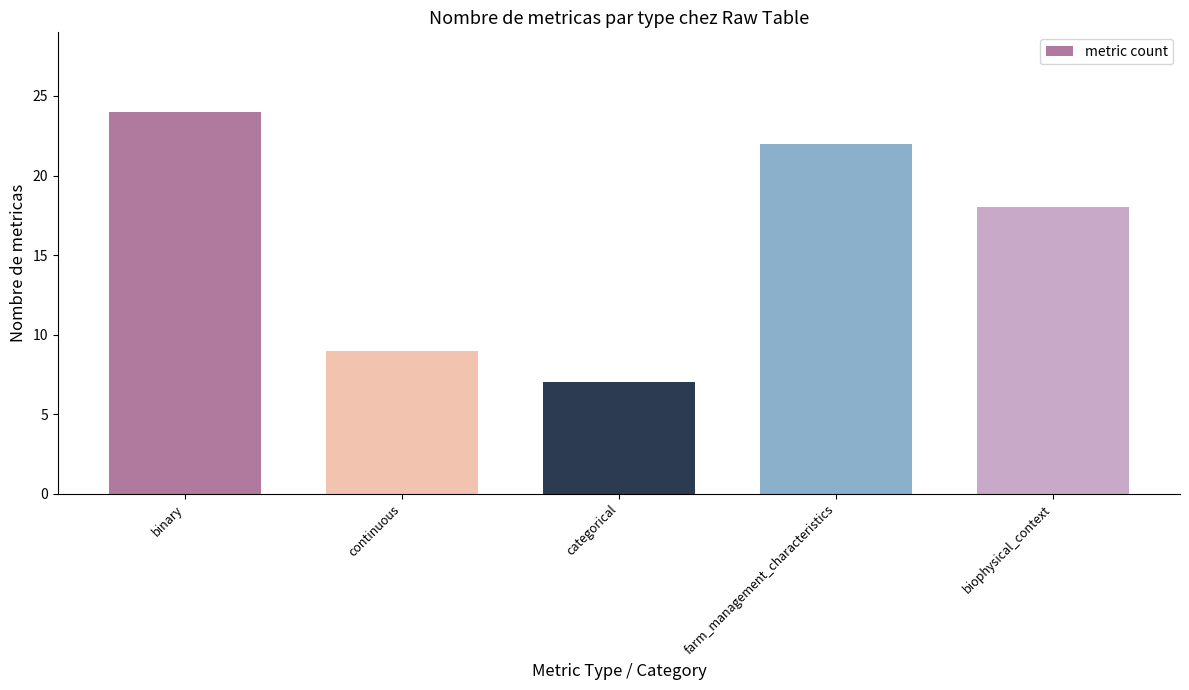

What is the approximate value at biophysical_context?

18